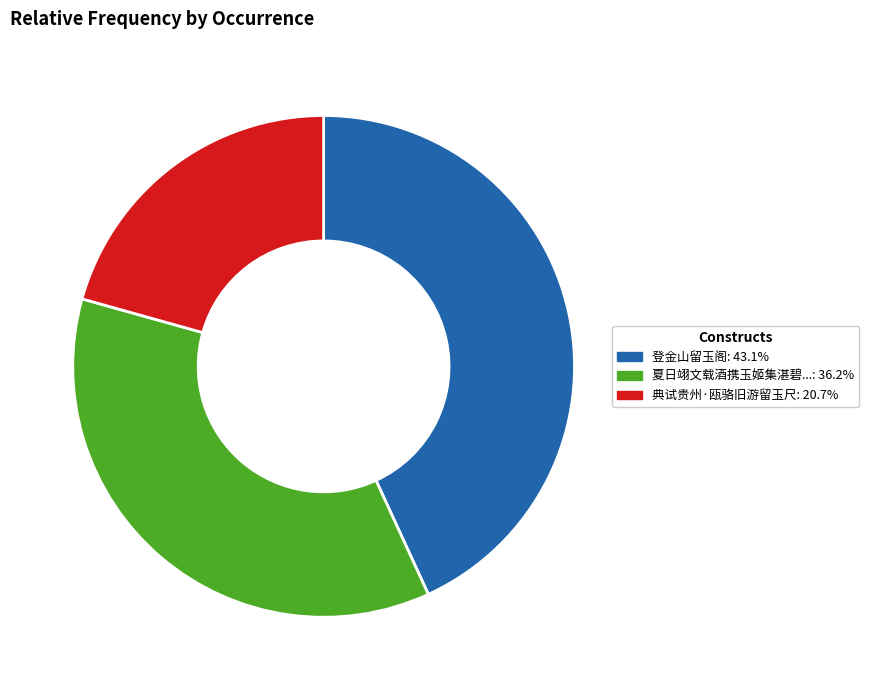

How many segments does this pie chart have?

3